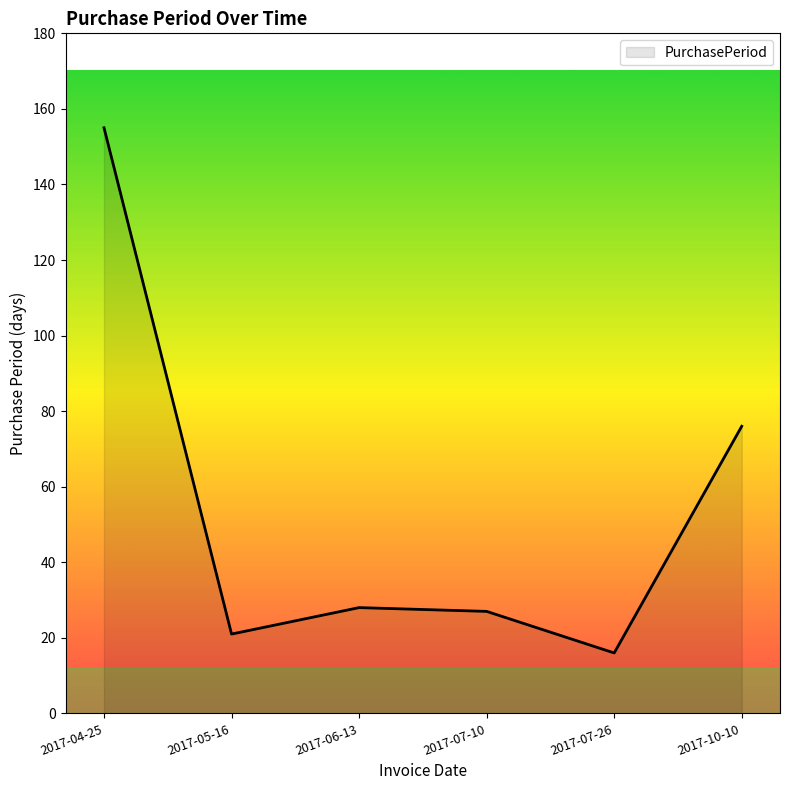

What is the sum of the values at 2017-04-25 and 2017-10-10?

231